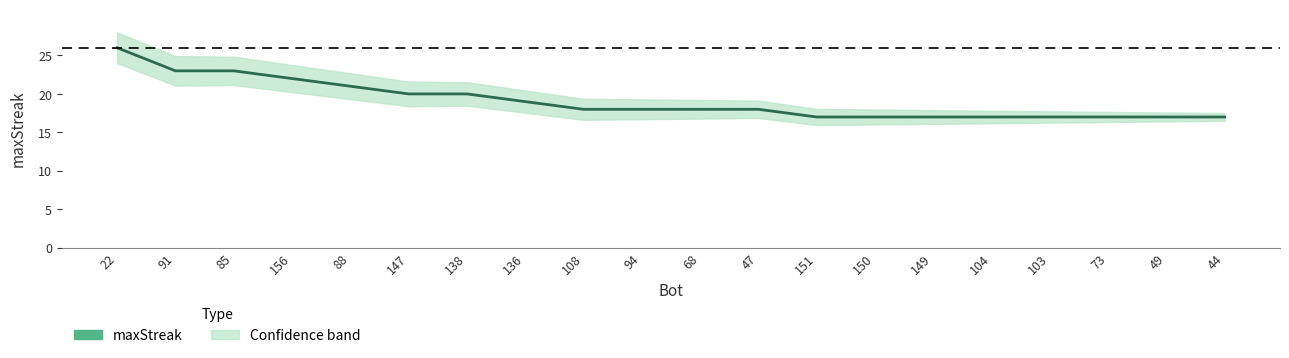

Read the value at 85.

23